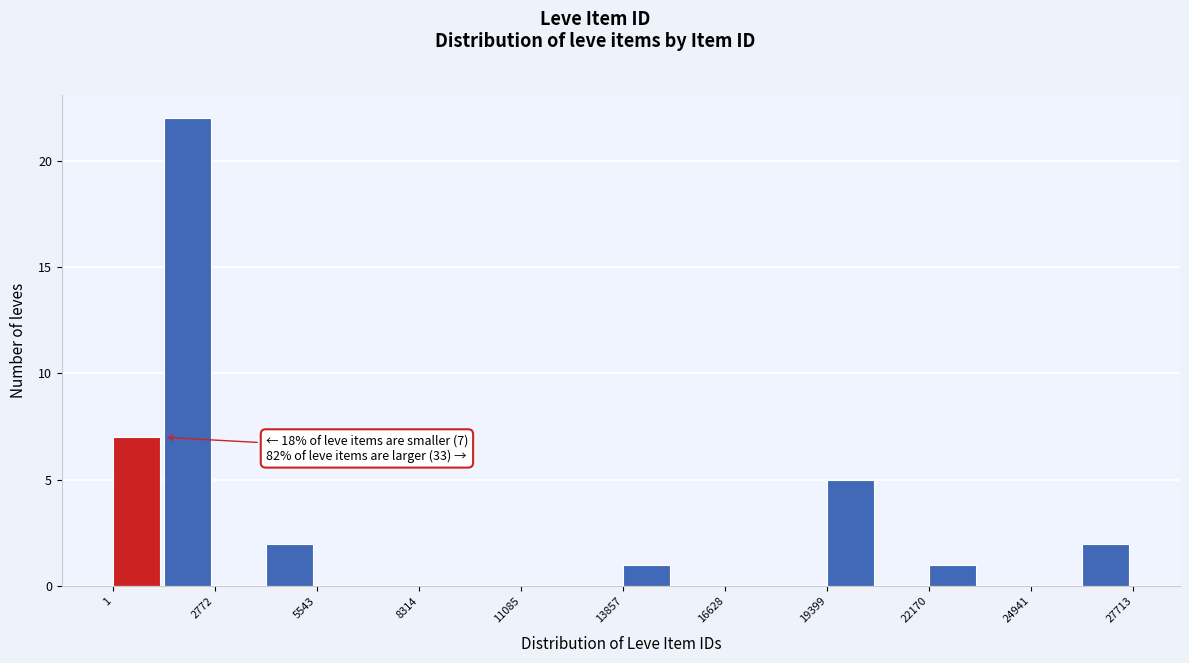

Around what value on the x-axis is the tallest bar? Give the approximate position of its centre, as read against the axis.

2000